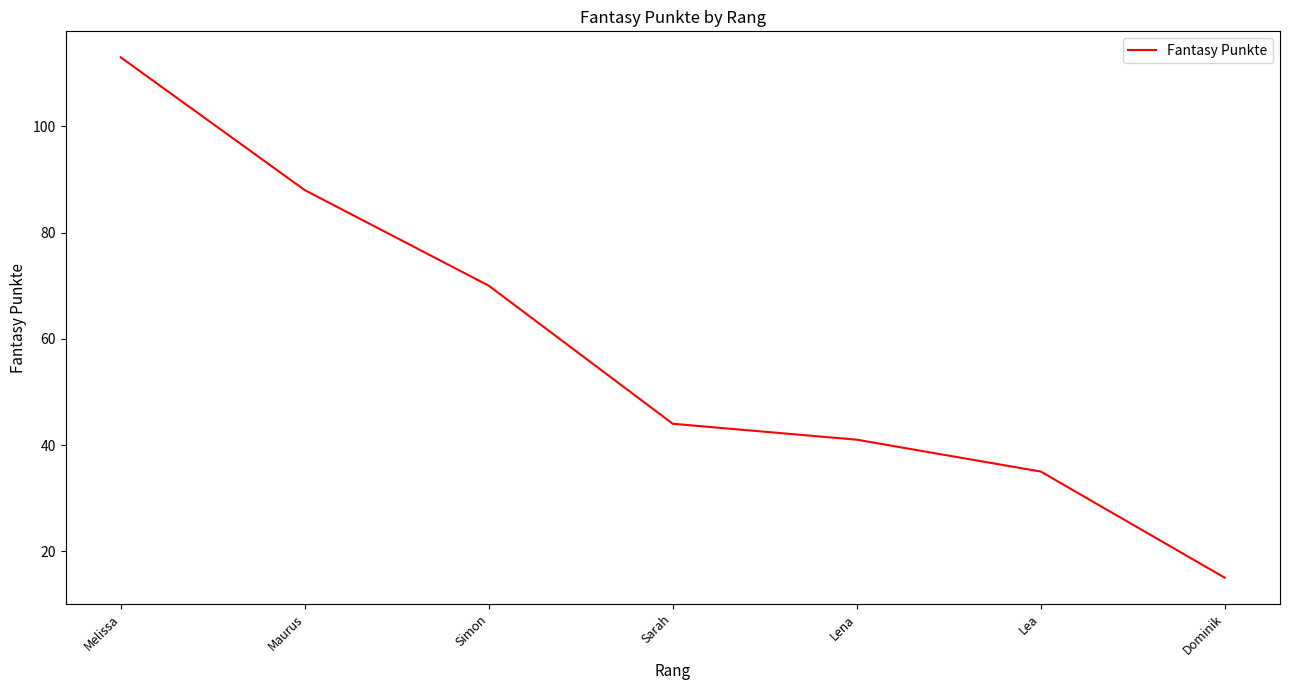

What is the average value?

58